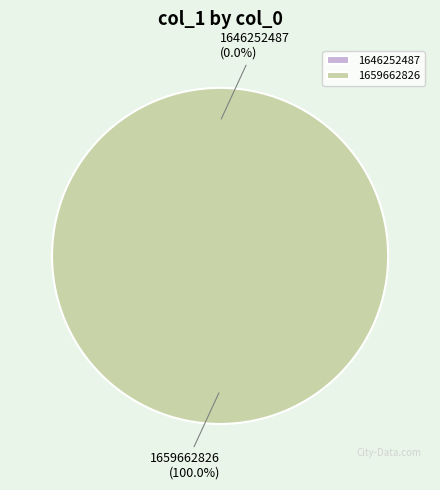

How many segments does this pie chart have?

2